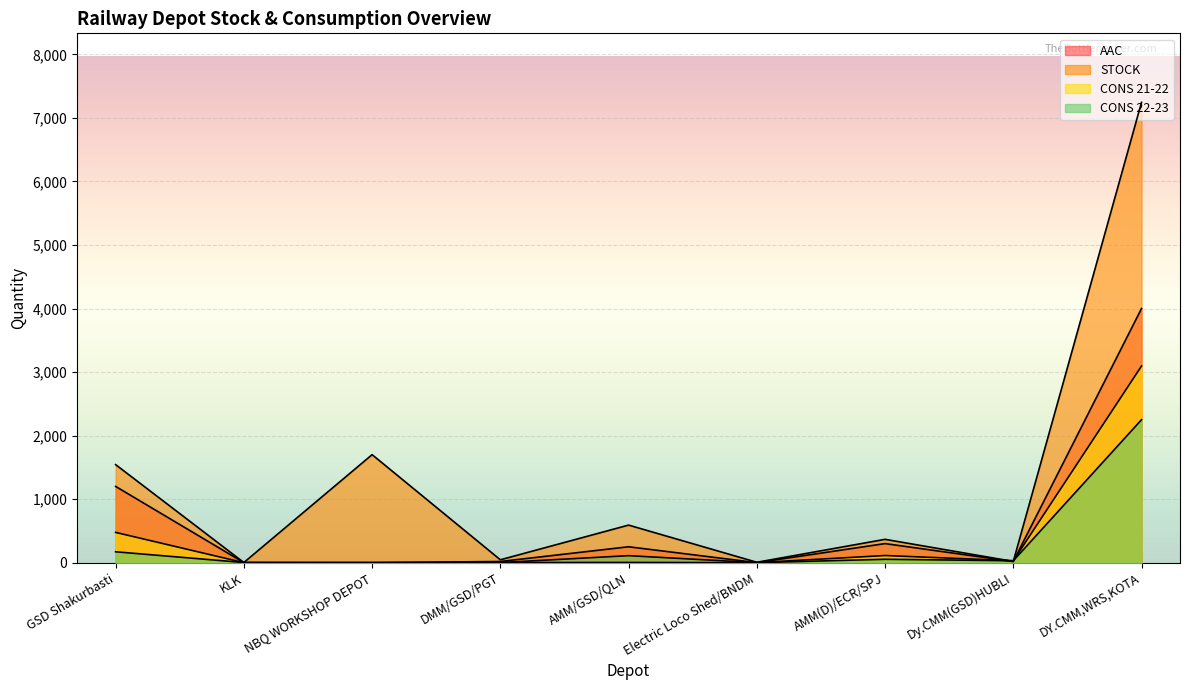

Which series ends up on top after the final intersection of STOCK and CONS 22-23?

STOCK